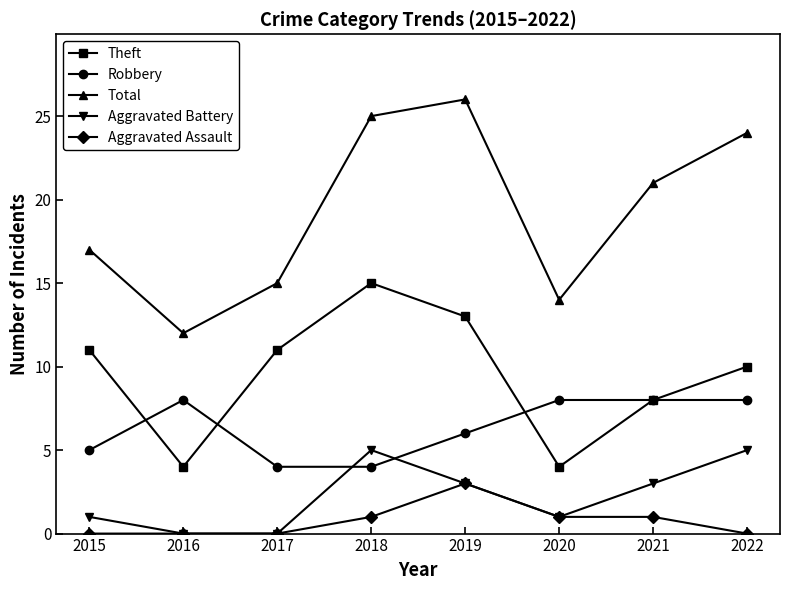

True or false: Aggravated Assault and Robbery cross at least once.

False